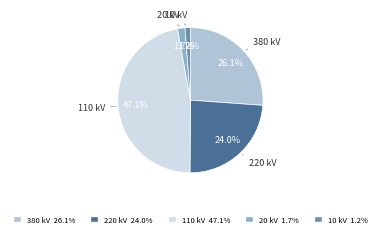

Is there any slice that represents more than half of the pie?

No